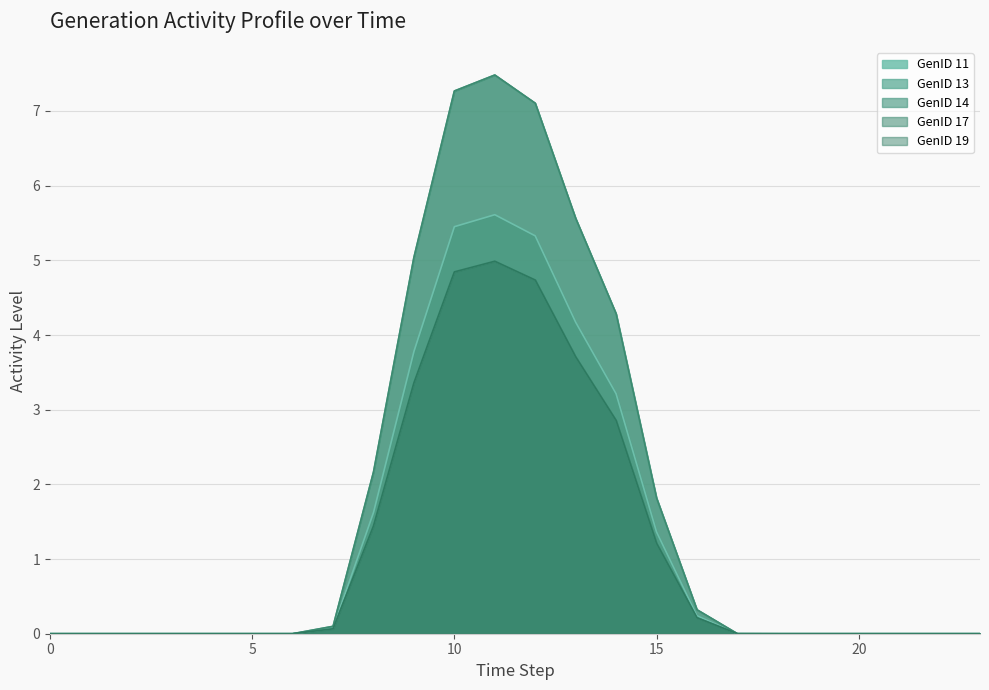

Is it true that GenID 14 equals 3.4 at 9?

True